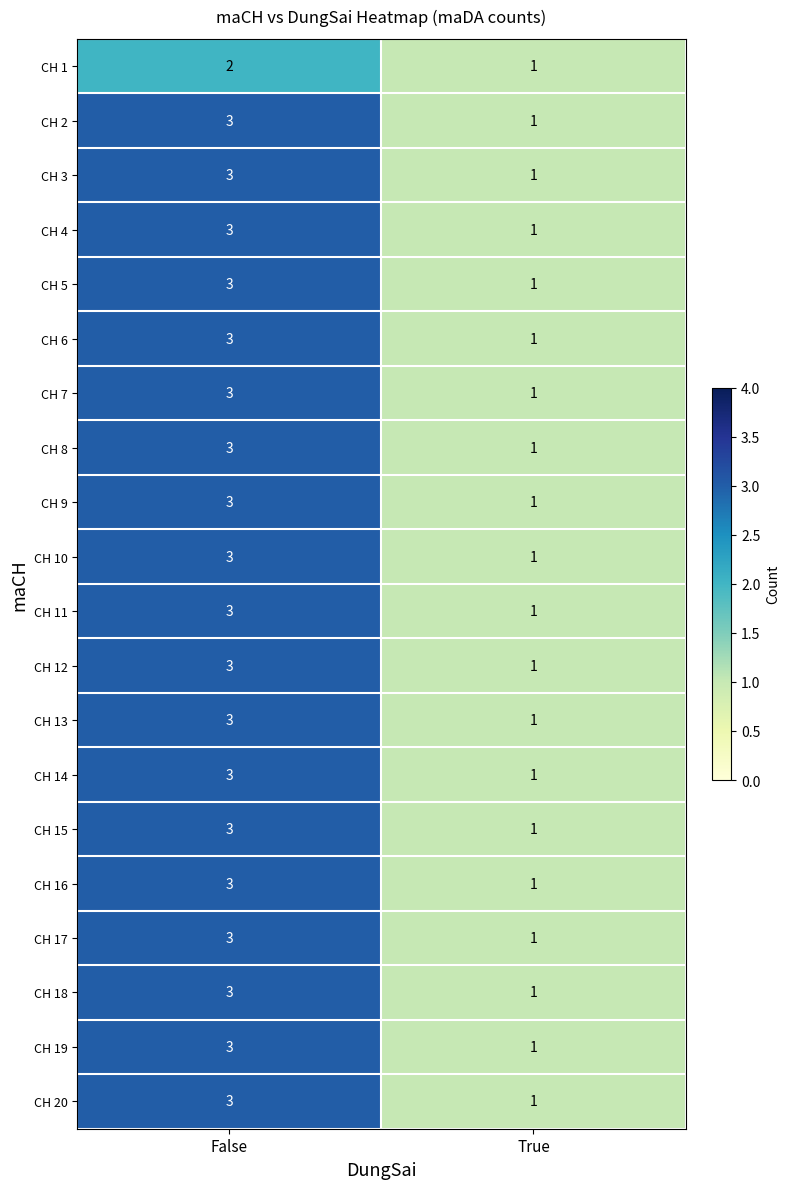

What is the maximum value shown in the chart?

3